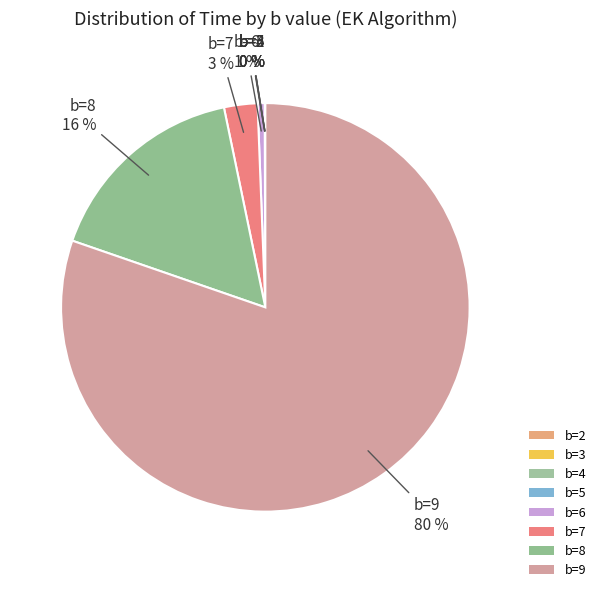

Does any single category account for the majority?

Yes